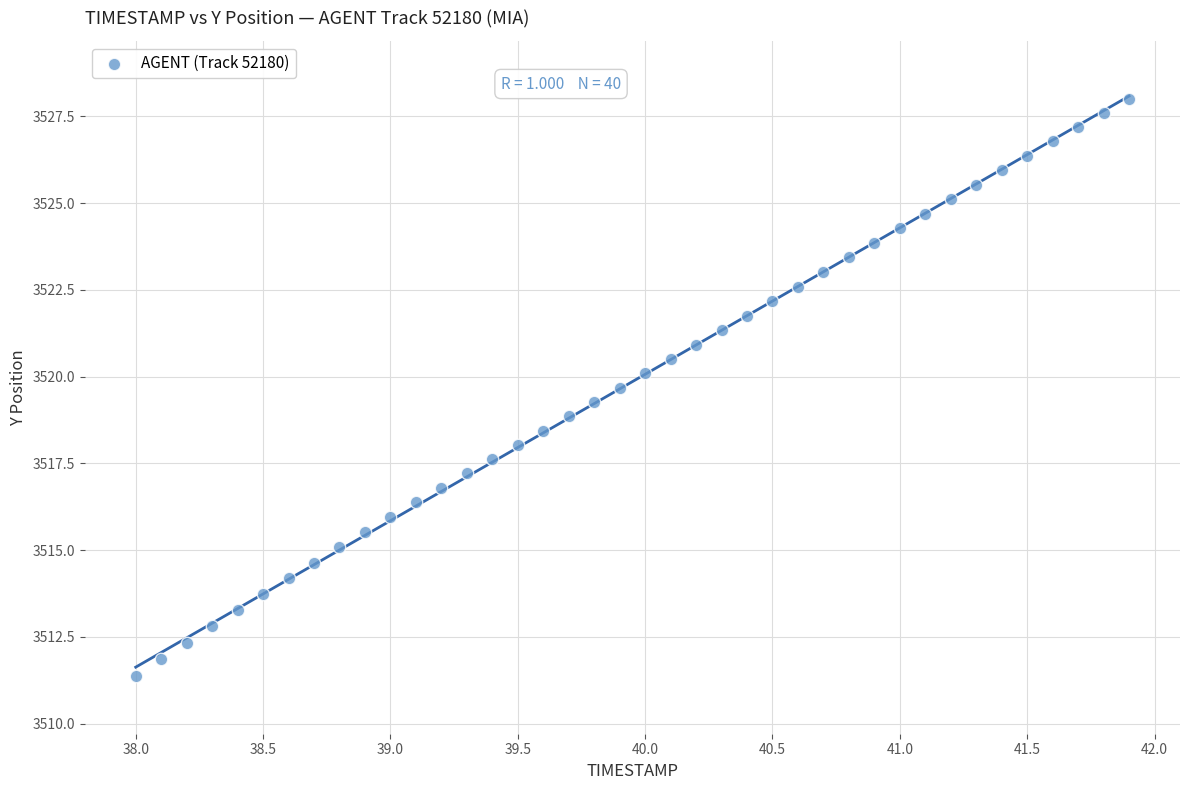

What is the range of Y values (max minus min)?

16.6